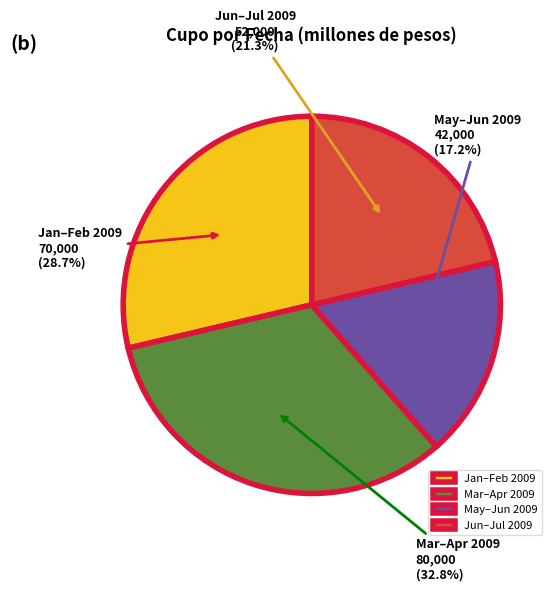

What is the smallest slice in the pie chart?

May–Jun 2009